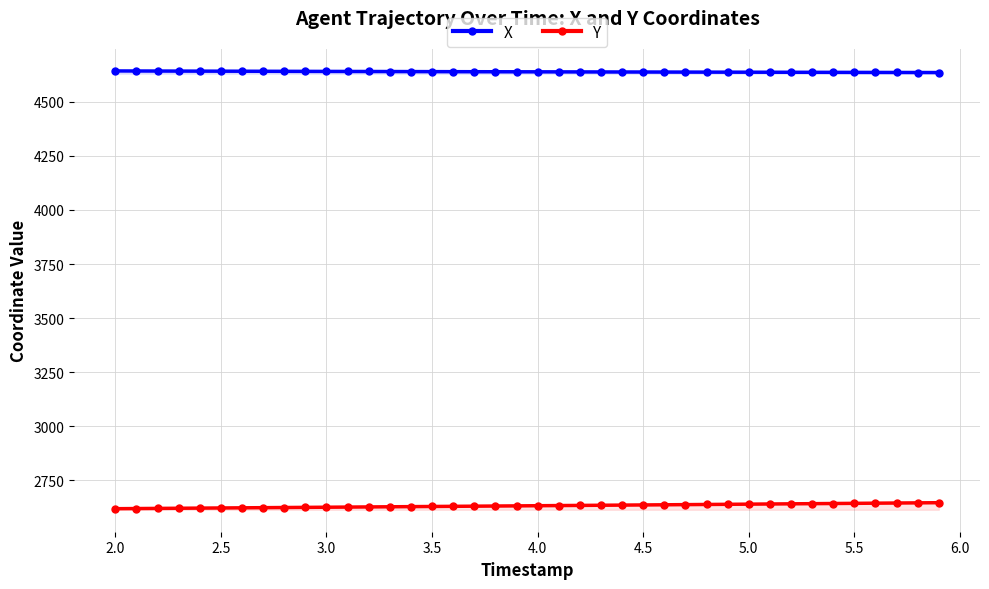

At how many categories does at least one series exceed 3787?

40